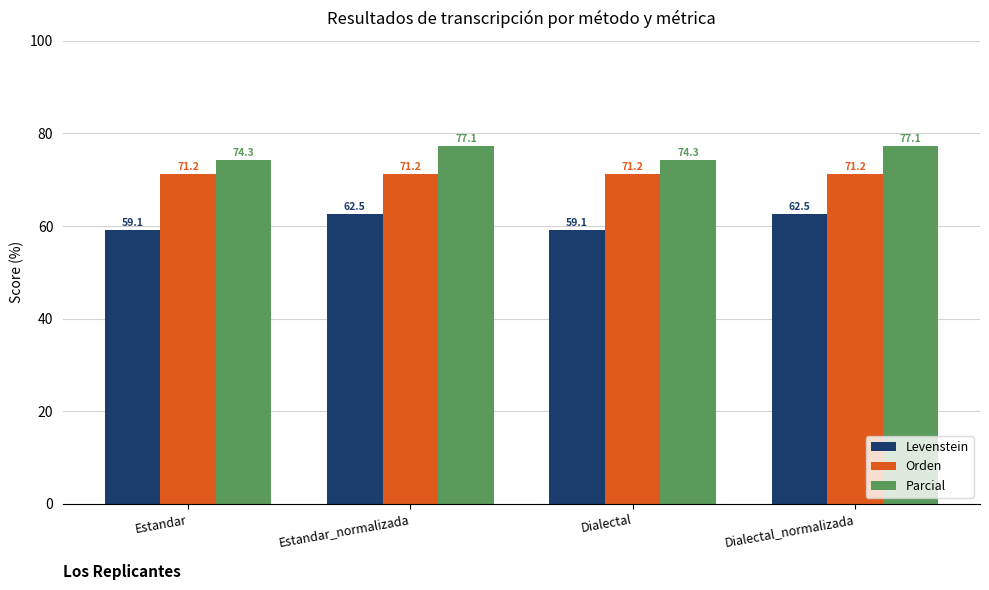

List the series in order of their peak value, lowest first.

Levenstein, Orden, Parcial